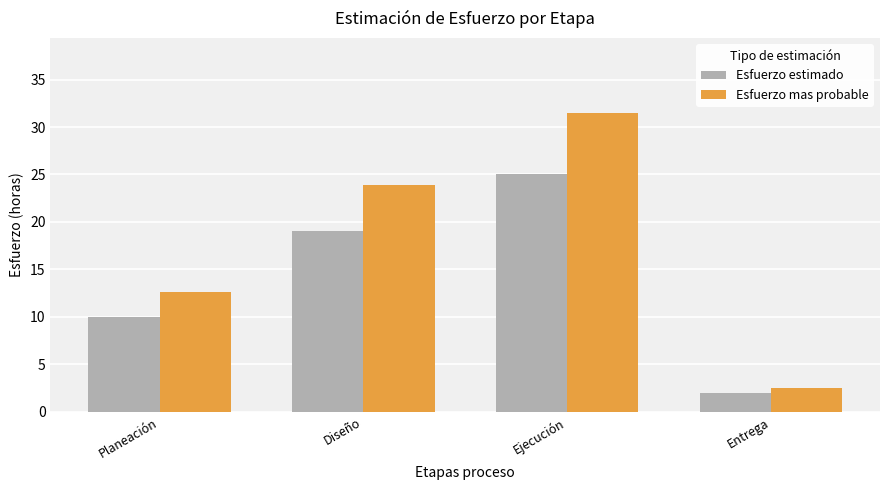

At which category does the chart reach its peak across all series?

Ejecución